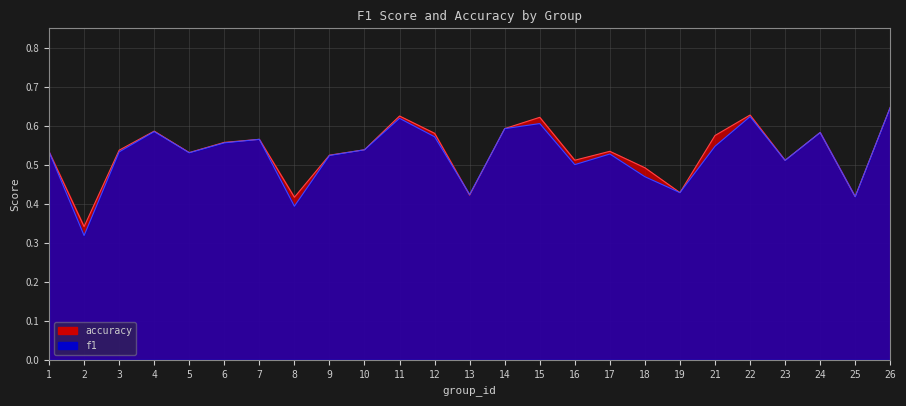

Which series has the widest spread of values?

f1